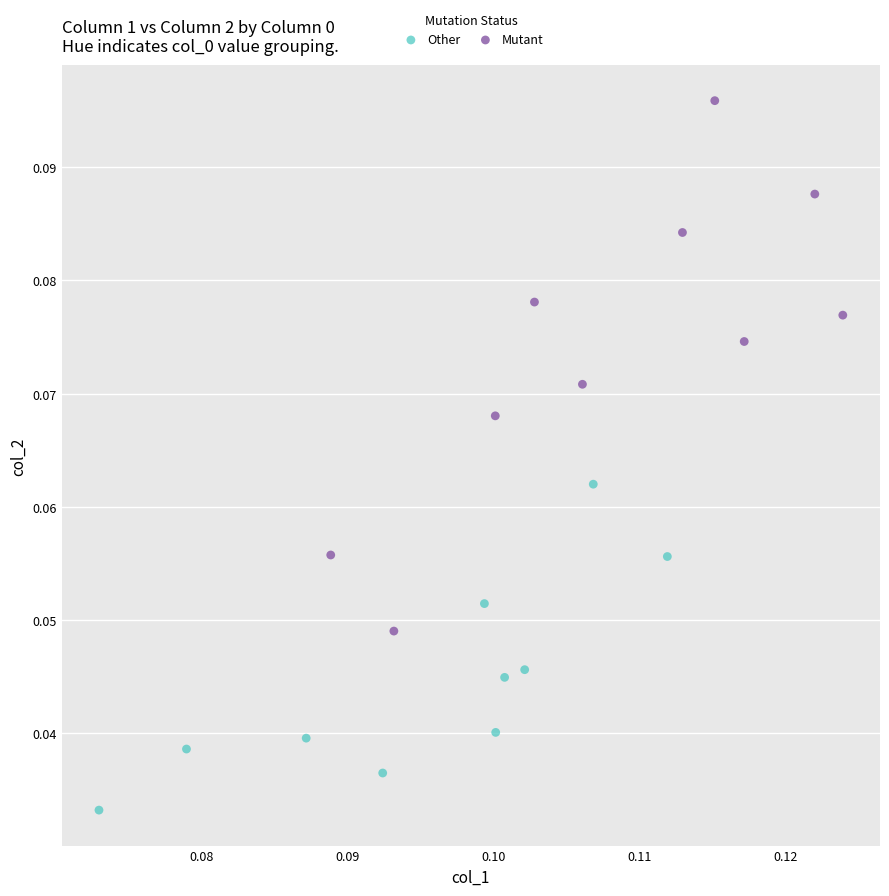

Which series reaches the maximum Y coordinate?

Mutant